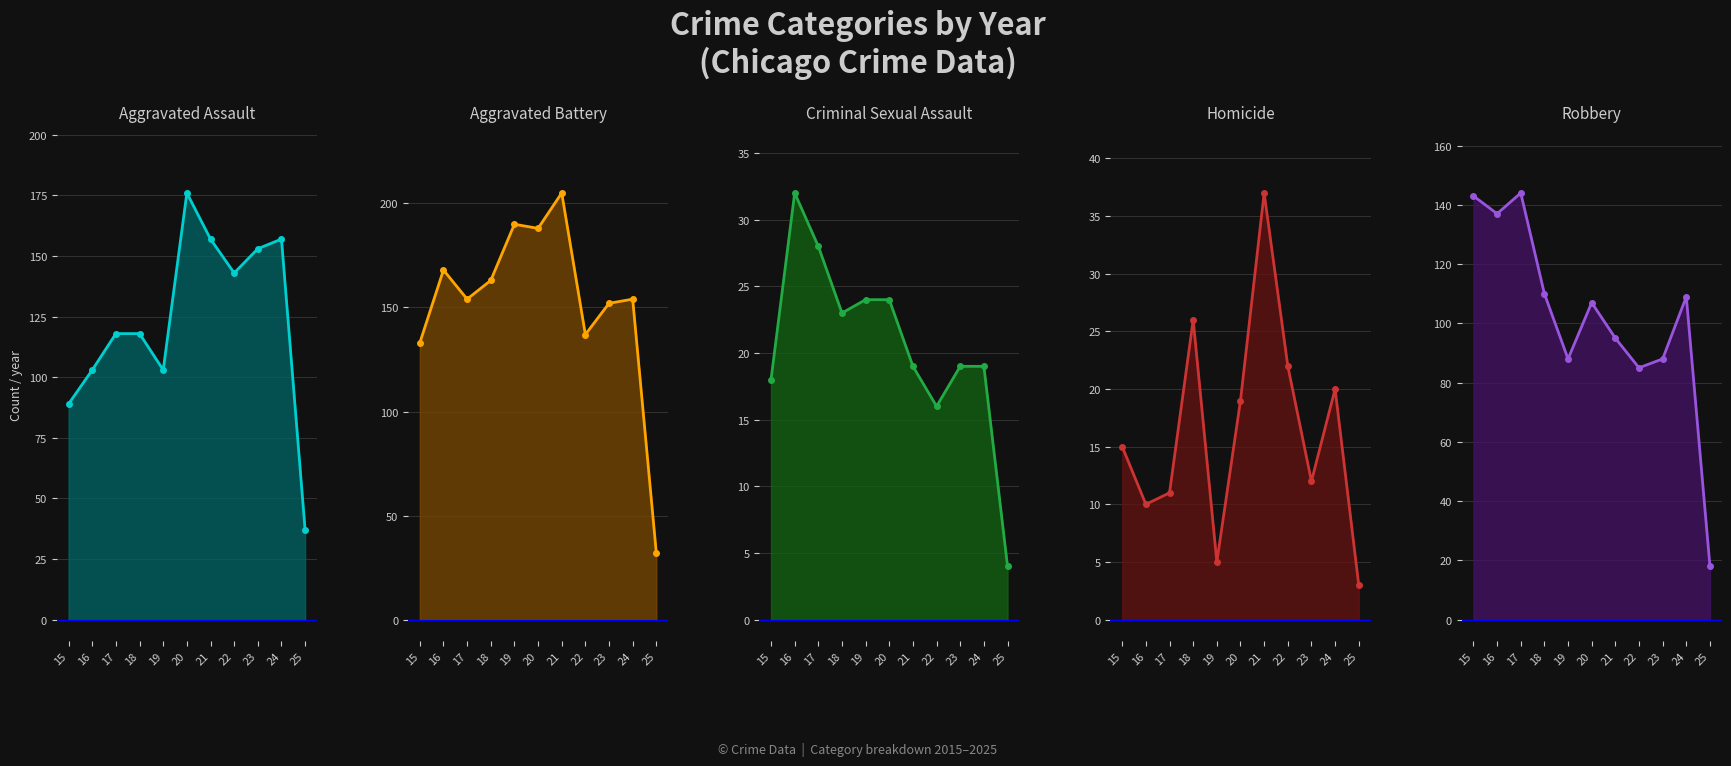

List the series in order of their peak value, lowest first.

Criminal Sexual Assault, Homicide, Robbery, Aggravated Assault, Aggravated Battery